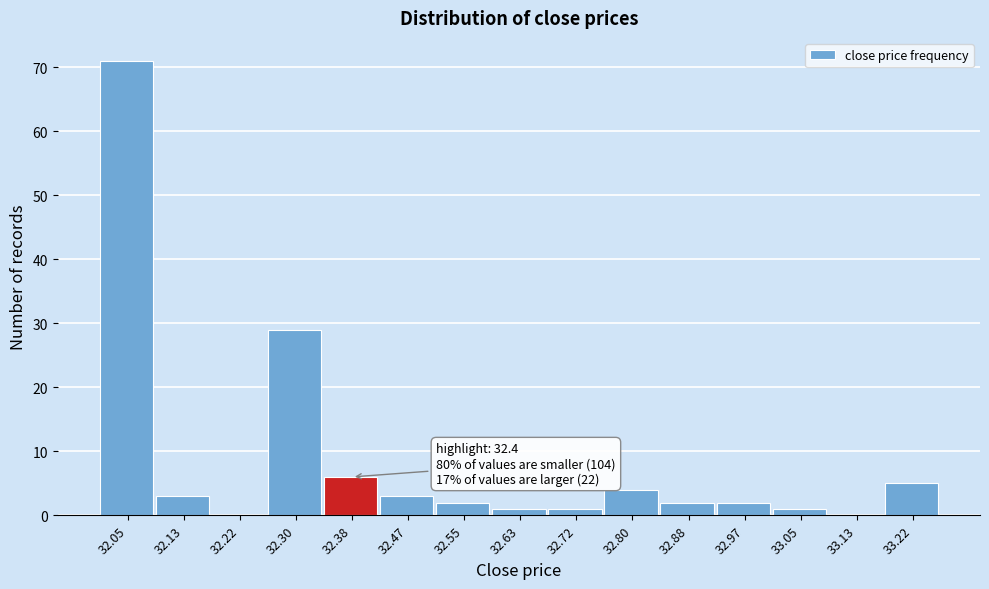

Reading right to left, what are all the values shown in this chart?

33.22=5	33.13=0	33.05=1	32.97=2	32.88=2	32.80=4	32.72=1	32.63=1	32.55=2	32.47=3	32.38=6	32.30=29	32.22=0	32.13=3	32.05=71